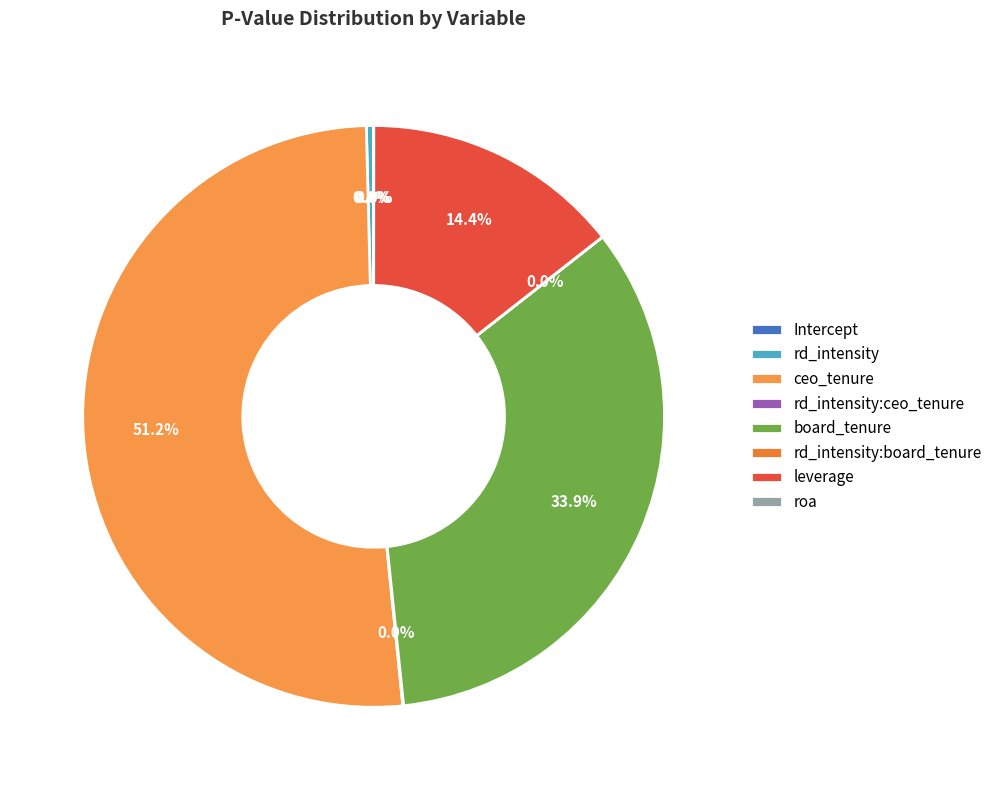

Which category has the smallest portion of the pie?

rd_intensity:board_tenure